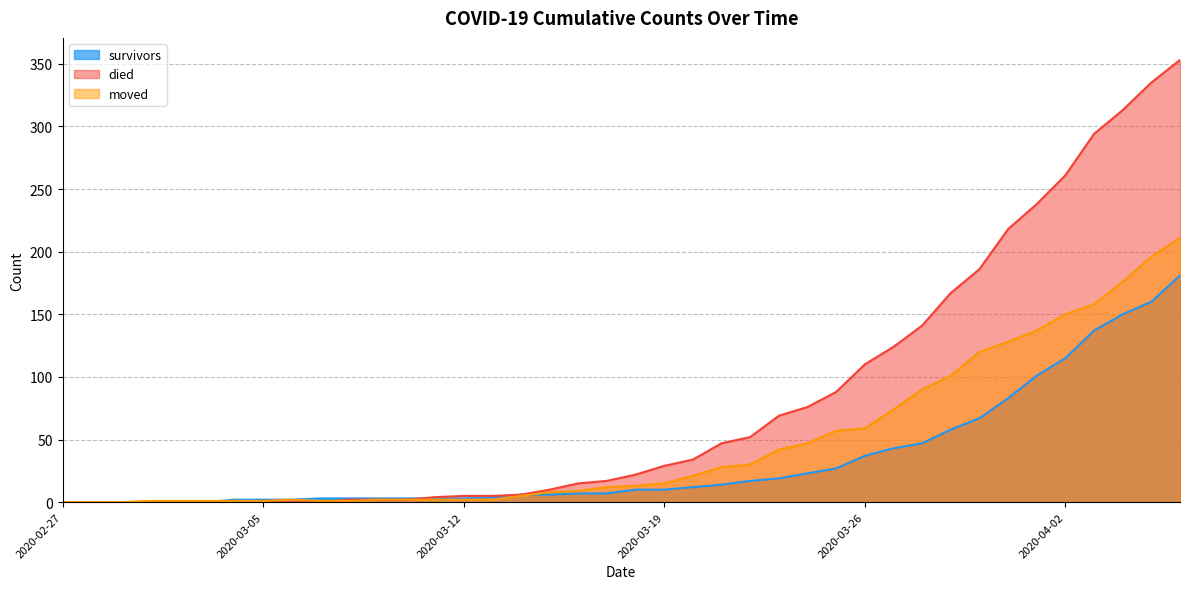

What is the highest value of the survivors series?

181